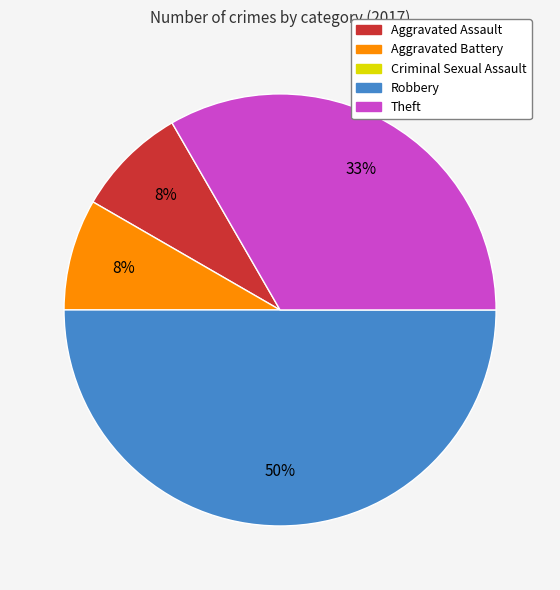

To the nearest percent, what is the average slice percentage?

25%